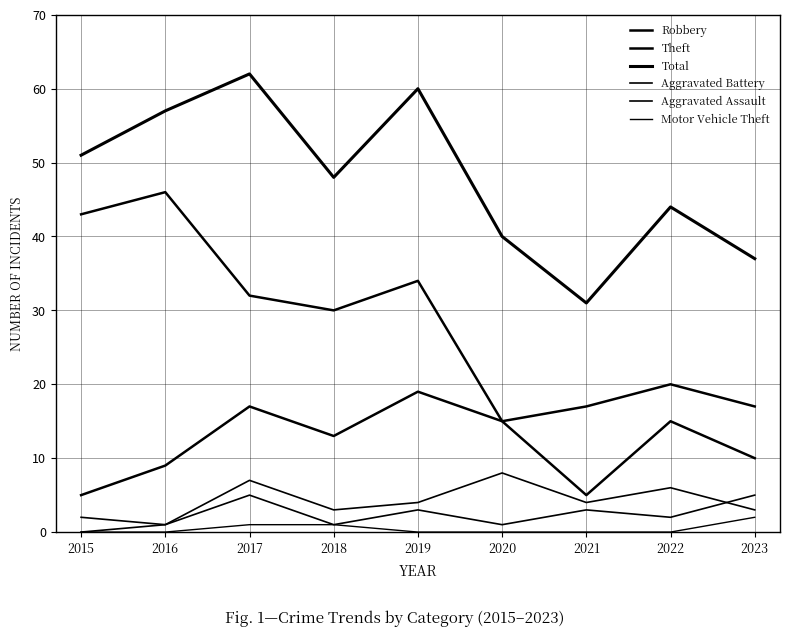

Is this an area chart (filled region under the line)?

No